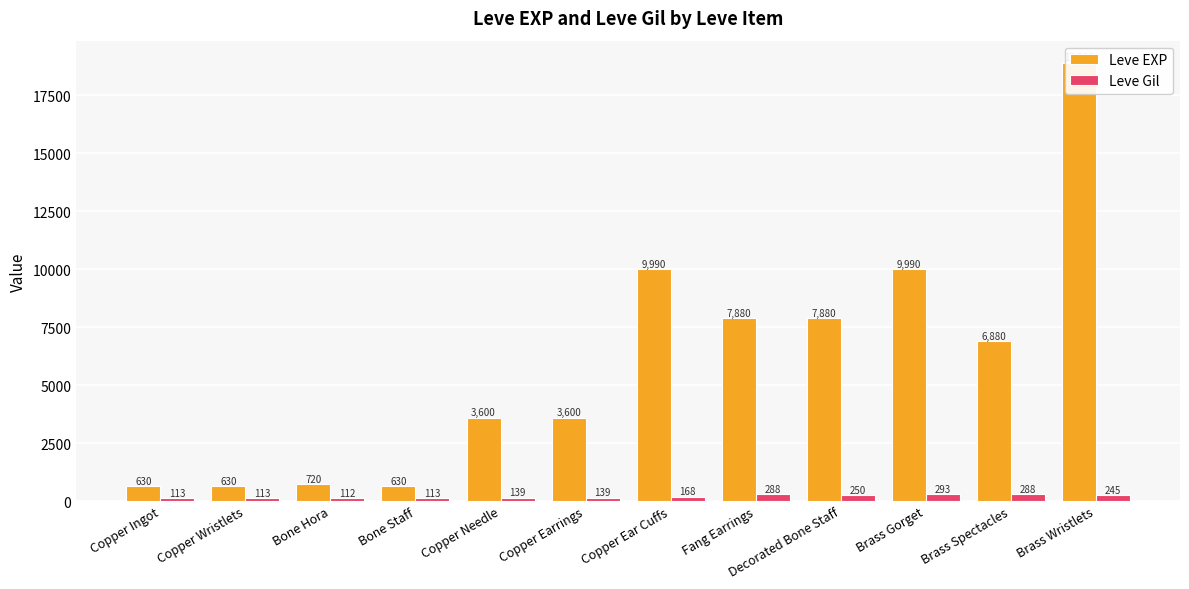

How many values in the Leve EXP series are below 6880?

6